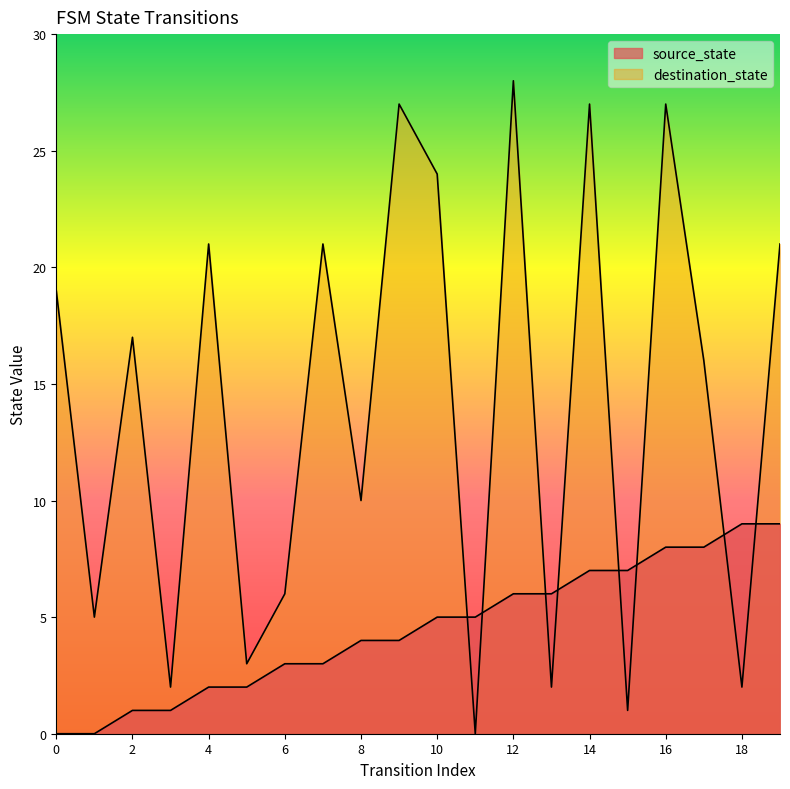

Which series has the largest range (max minus min)?

destination_state